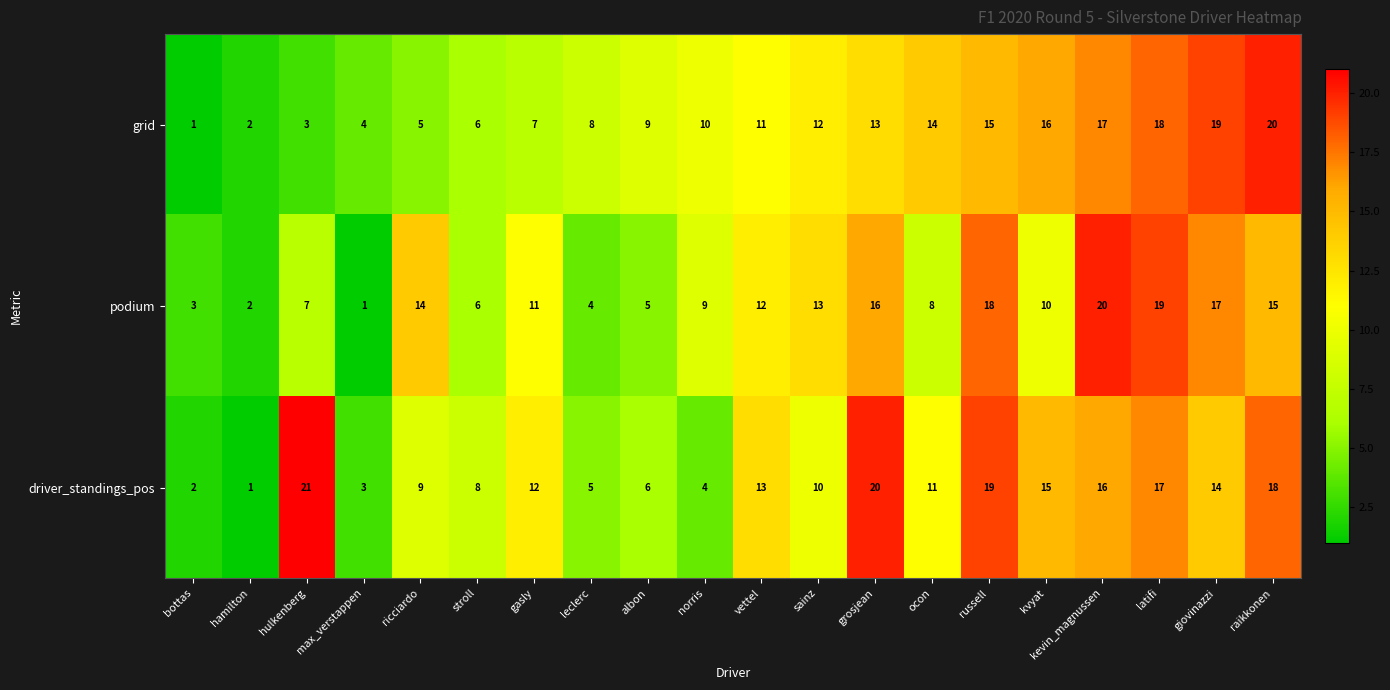

What is the difference between the maximum and second lowest values in the podium series?

18